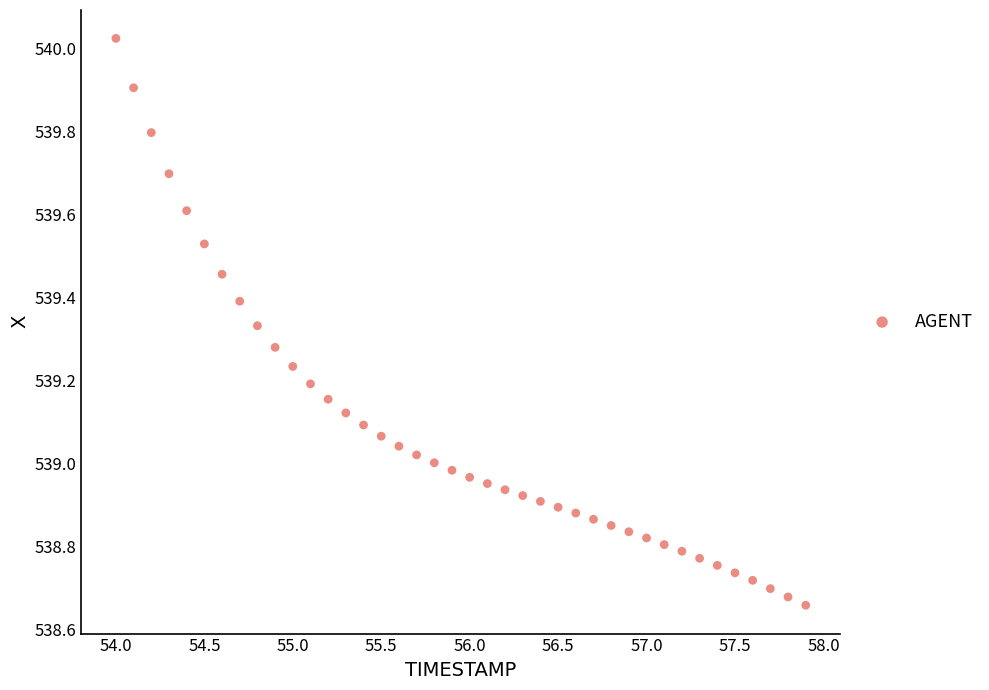

What is the range of Y values (max minus min)?

1.4